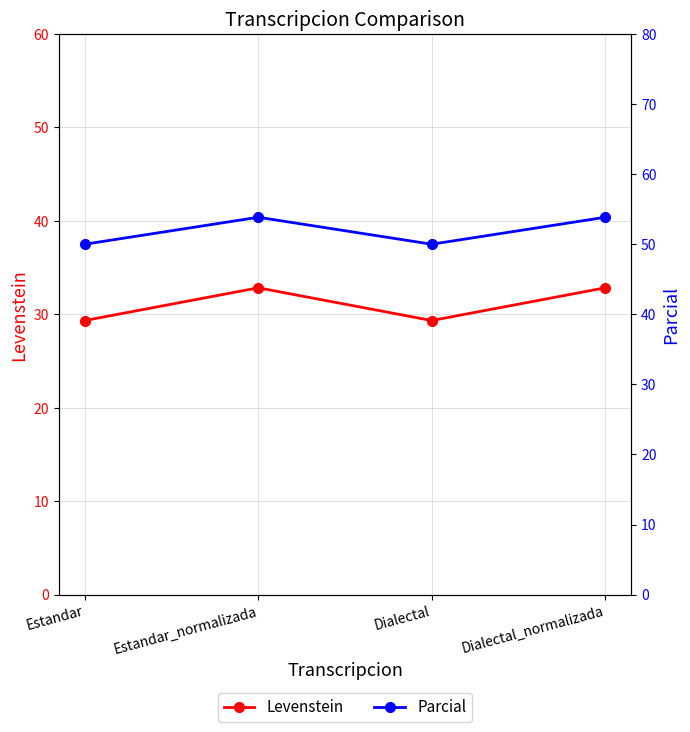

What is the maximum value for Parcial?

53.8